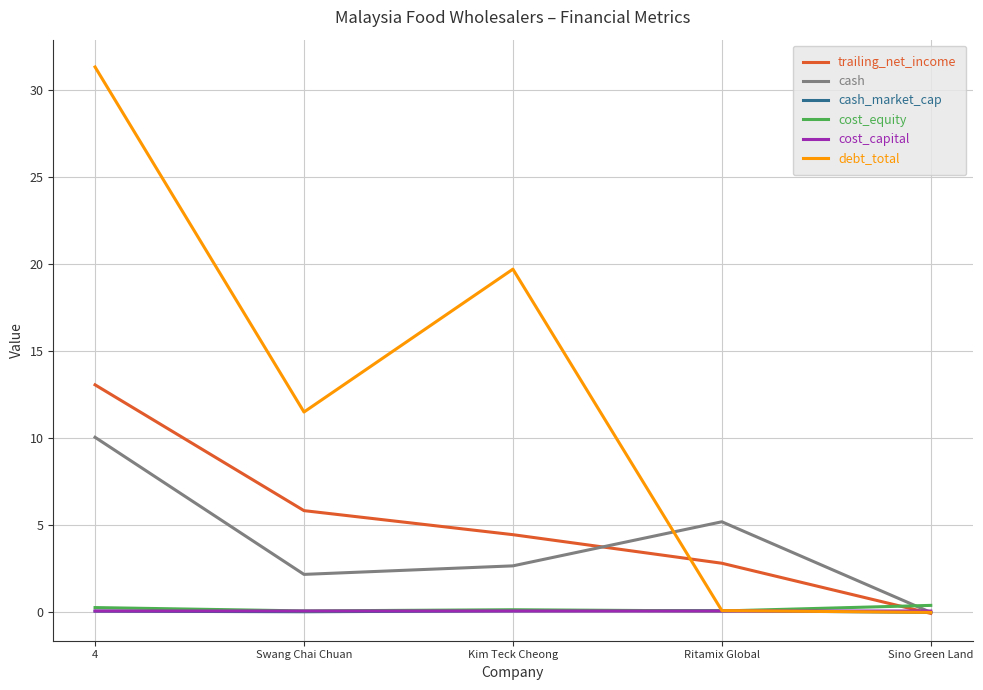

At which label is cash closest to 5?

Ritamix Global